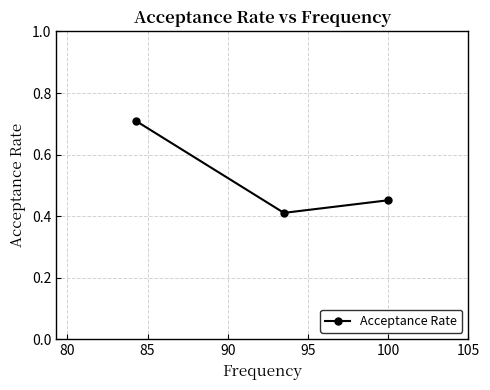

What is the greatest value displayed?

0.7